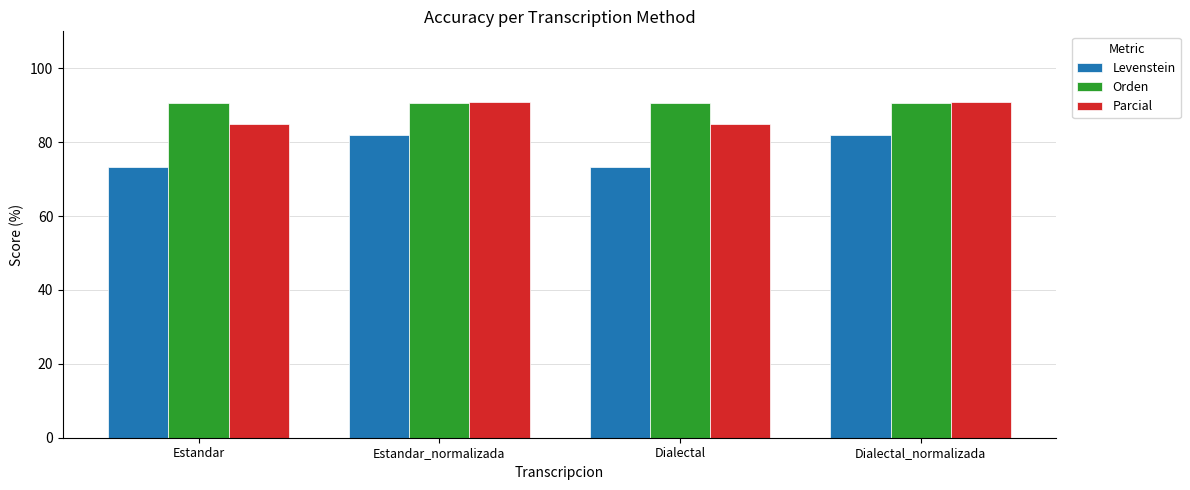

Reading right to left, transcribe all the data shown in this chart.

Levenstein: Dialectal_normalizada=82.1	Dialectal=73.3	Estandar_normalizada=82.1	Estandar=73.3
Orden: Dialectal_normalizada=90.7	Dialectal=90.7	Estandar_normalizada=90.7	Estandar=90.7
Parcial: Dialectal_normalizada=90.9	Dialectal=85.0	Estandar_normalizada=90.9	Estandar=85.0